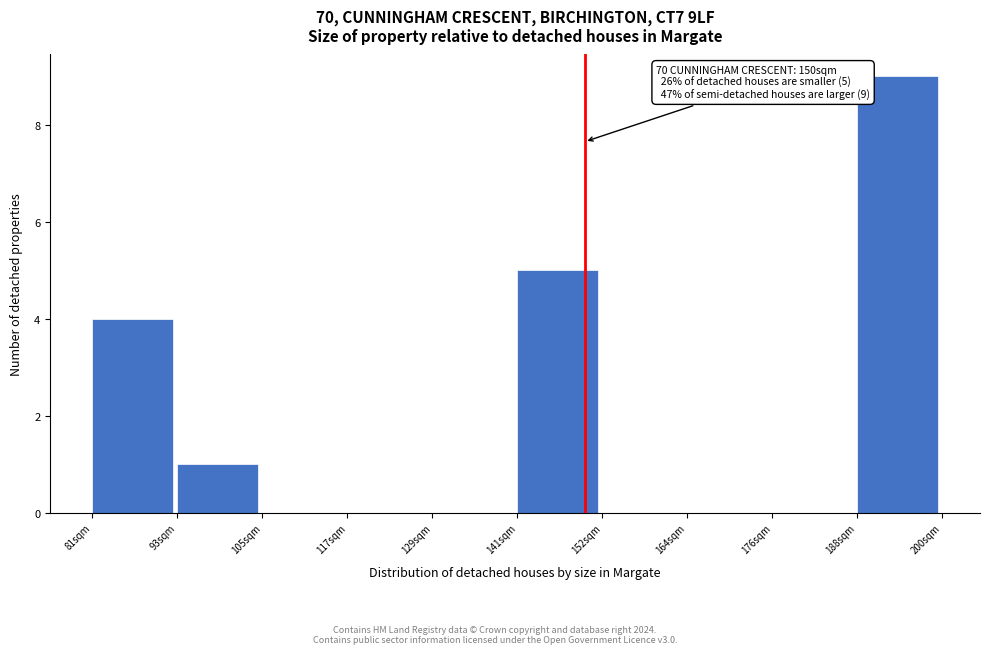

Reading left to right, list all the values displayed in this chart.

81sqm=4	93sqm=1	105sqm=0	117sqm=0	129sqm=0	141sqm=5	152sqm=0	164sqm=0	176sqm=0	188sqm=9